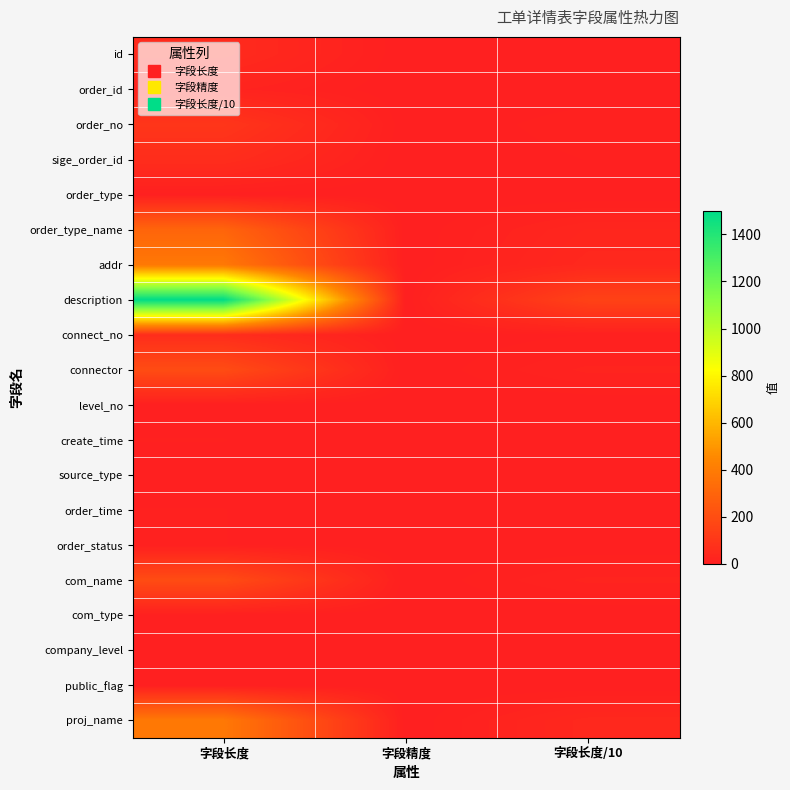

At how many categories does at least one series exceed 722?

1